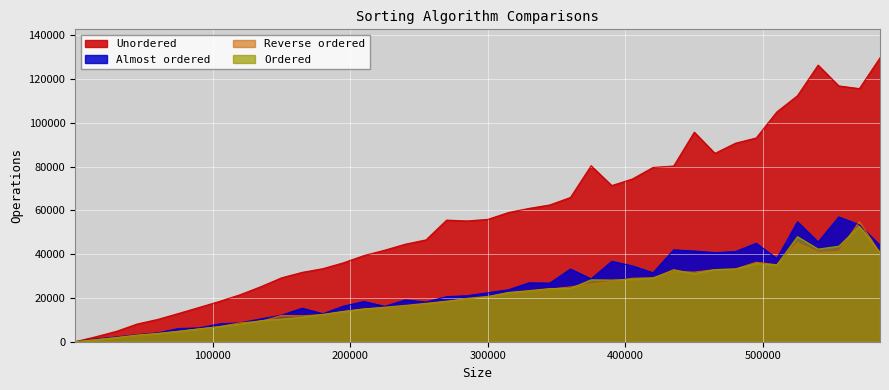

Where is the first local maximum for Almost ordered?

165001